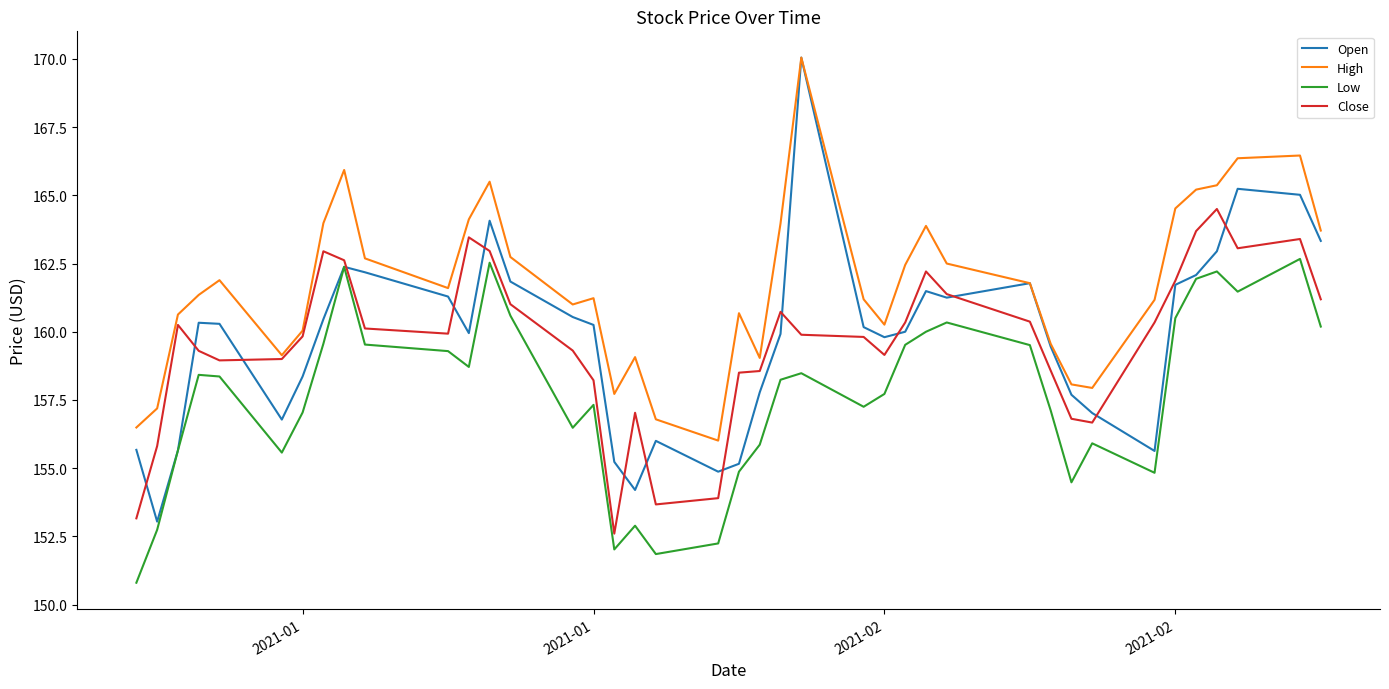

What is the difference between the maximum and minimum values in the Open series?

17.0